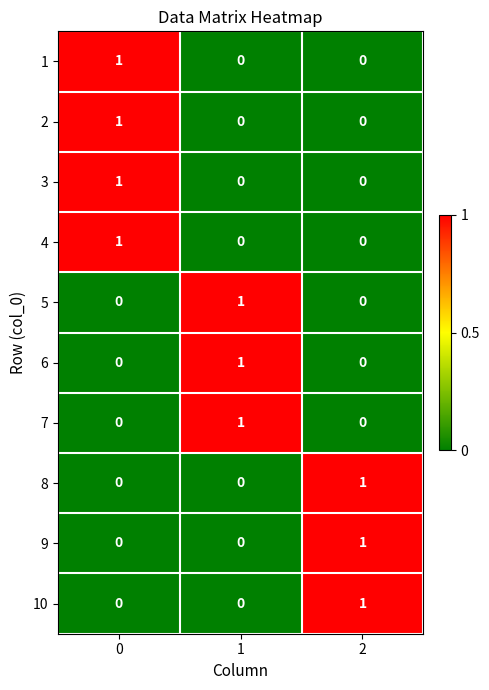

True or false: 6 has a value of 0 at 2.

True